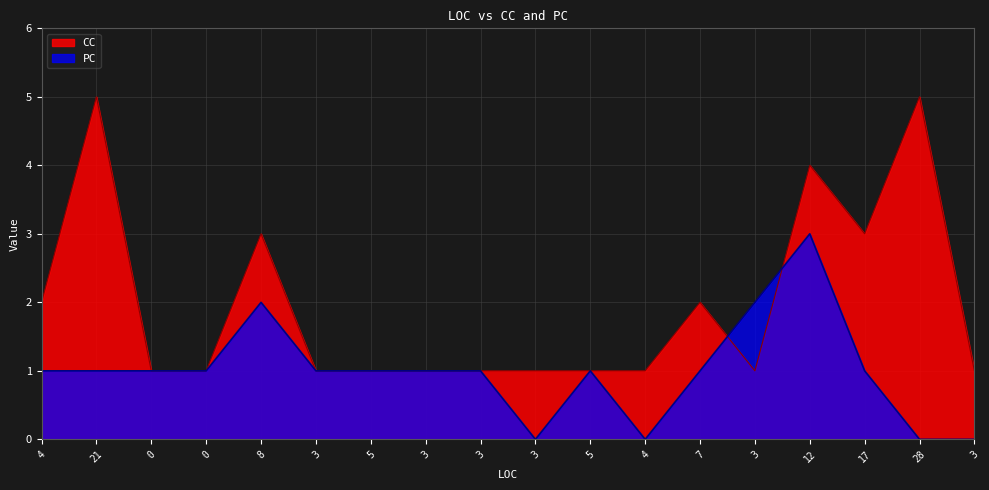

At which category does PC reach its first local valley?

3